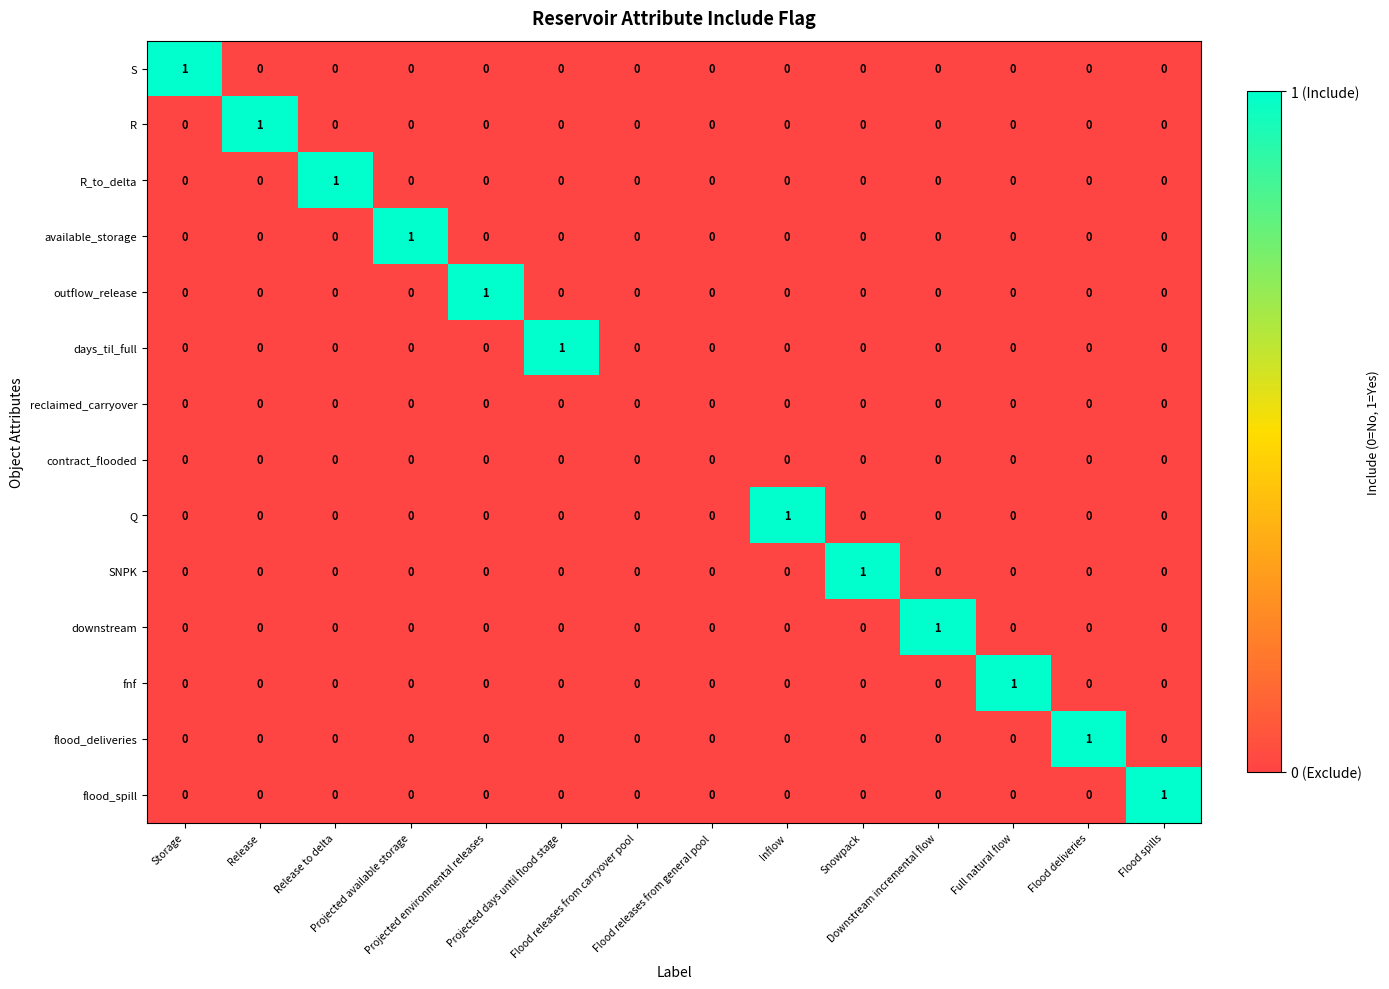

Which series changed the most between Storage and Flood releases from carryover pool?

S